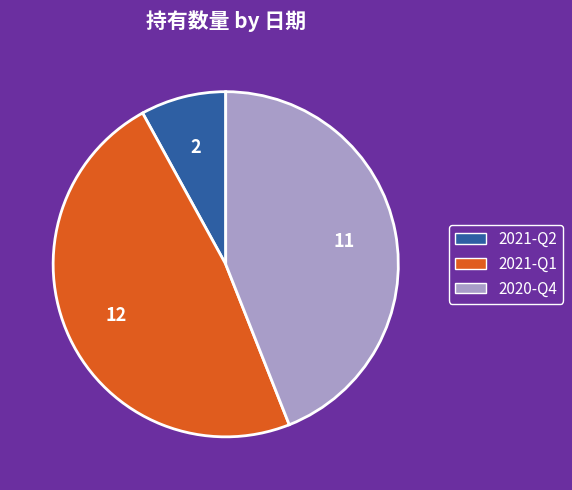

Which slice is the smallest?

2021-Q2